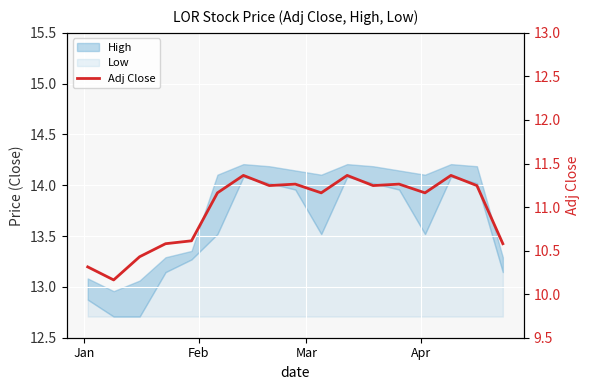

What is the sum of all values?

186.5